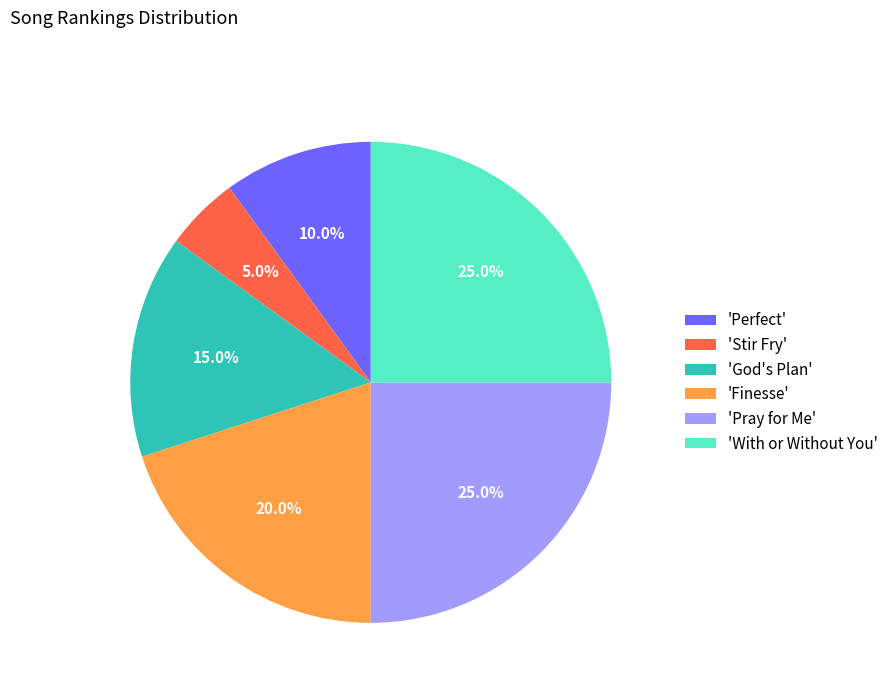

Combined, what portion of the pie is 'Finesse' and 'Stir Fry'?

25.0%